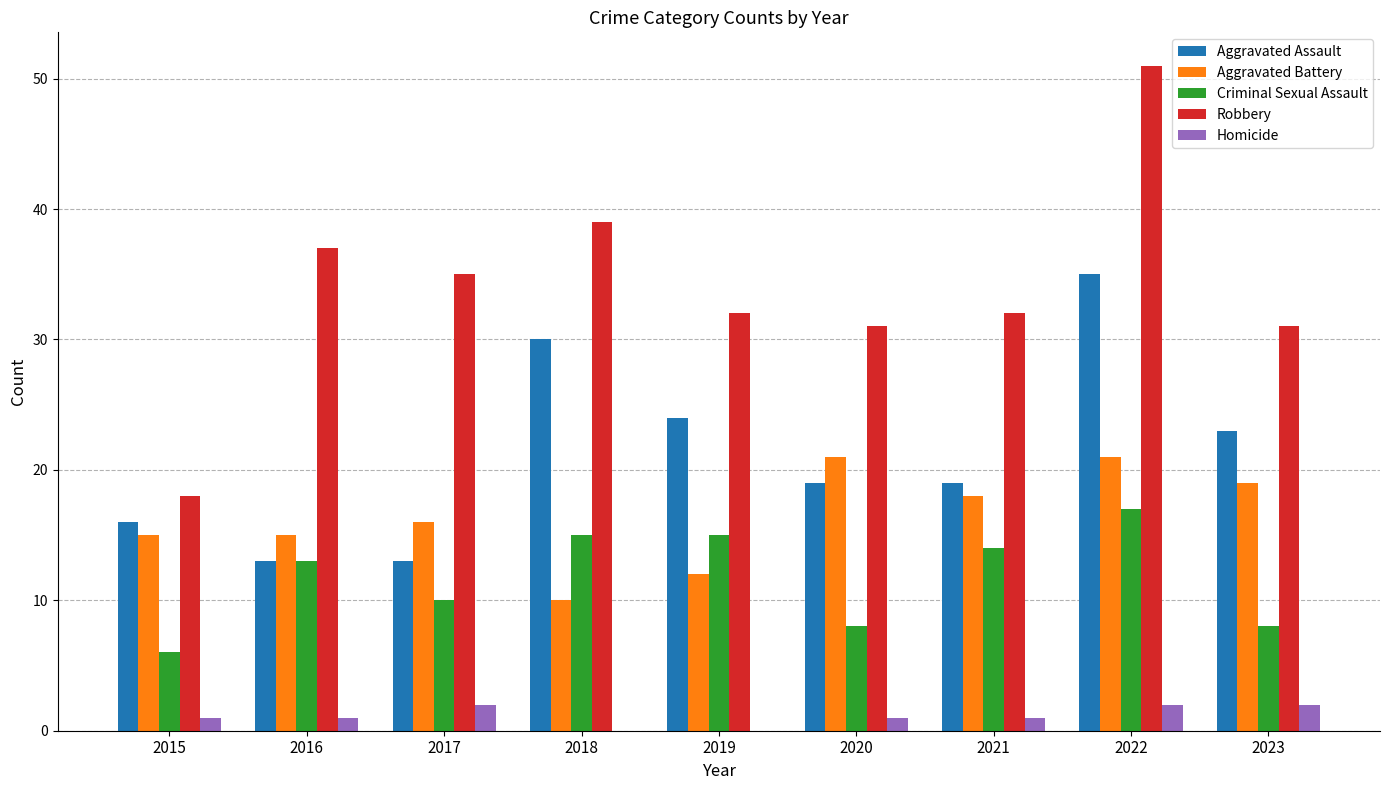

At which category is the sum across all series the highest?

2022